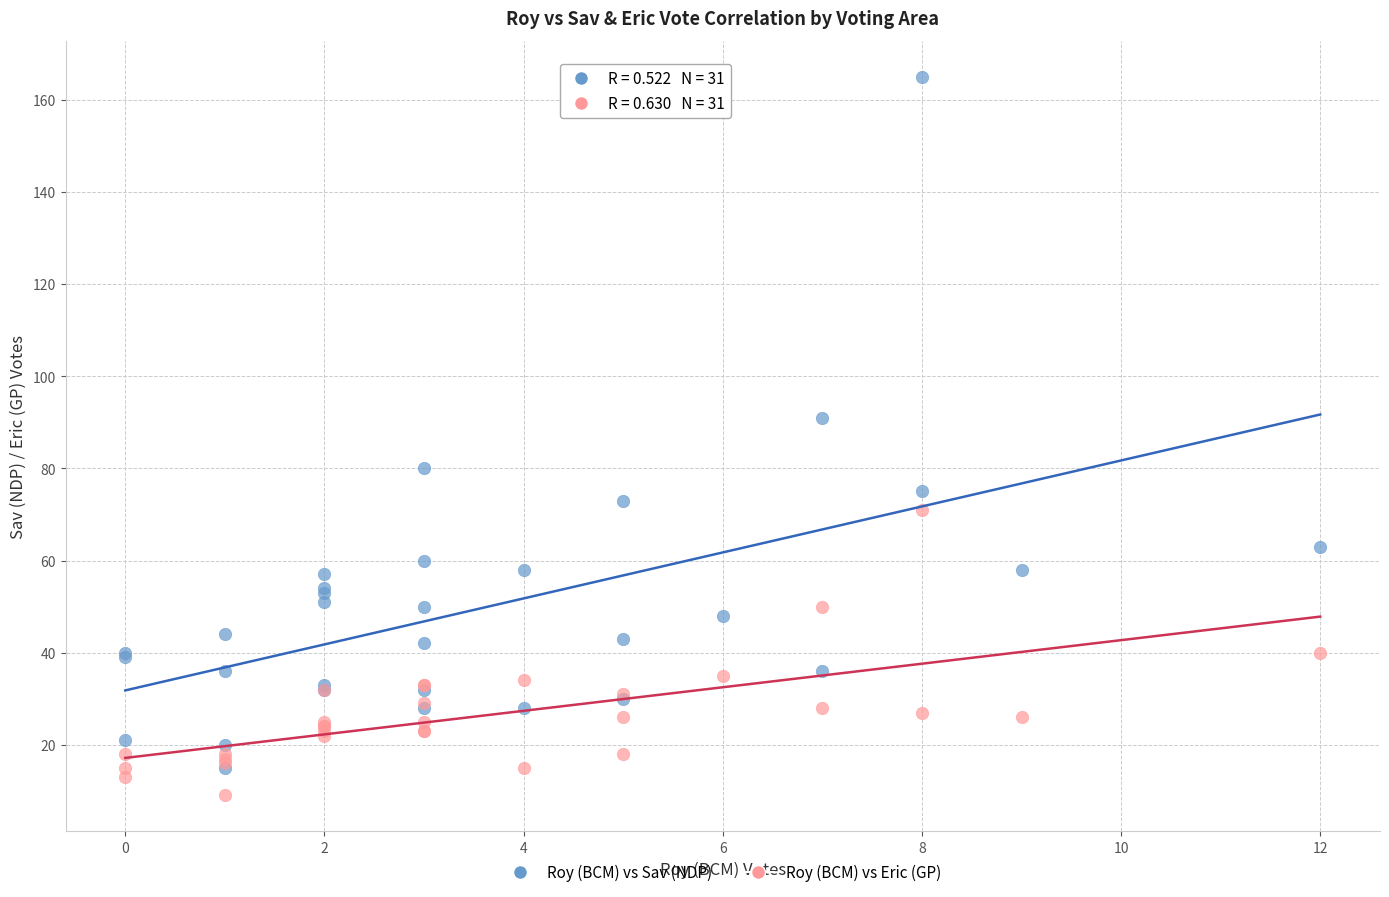

Which series has the widest spread of Y values?

Roy (BCM) vs Sav (NDP)